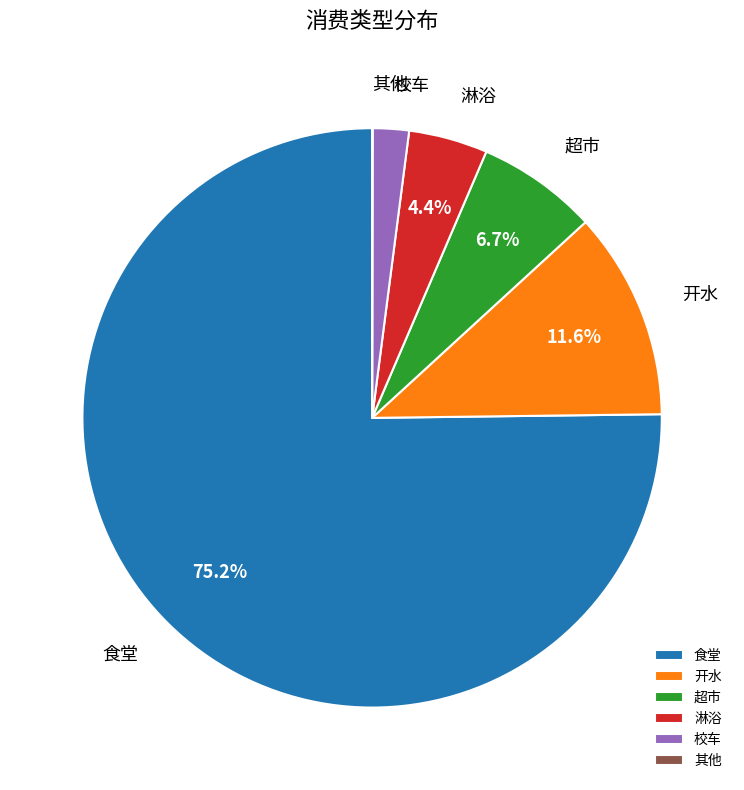

To the nearest percent, what is the difference between the 淋浴 and 校车 slice percentages?

2%